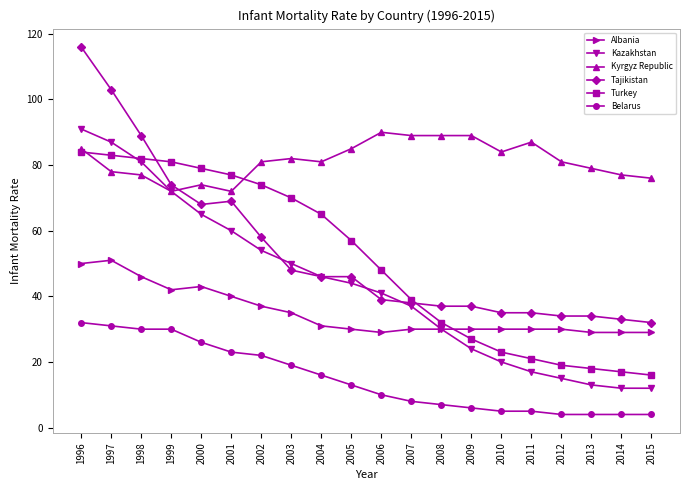

Which series has the widest spread of values?

Tajikistan